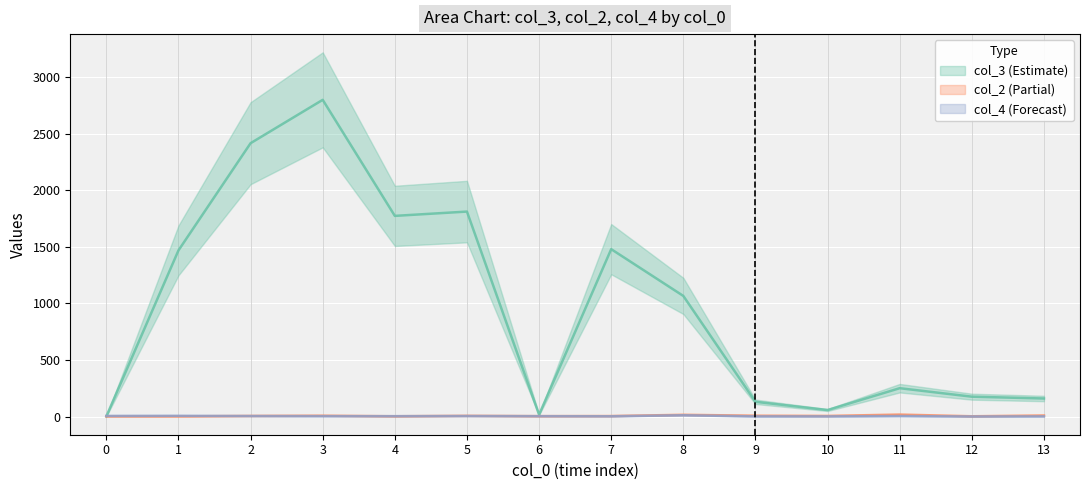

What is the value of the col_4 point at the 14th from the left?

2